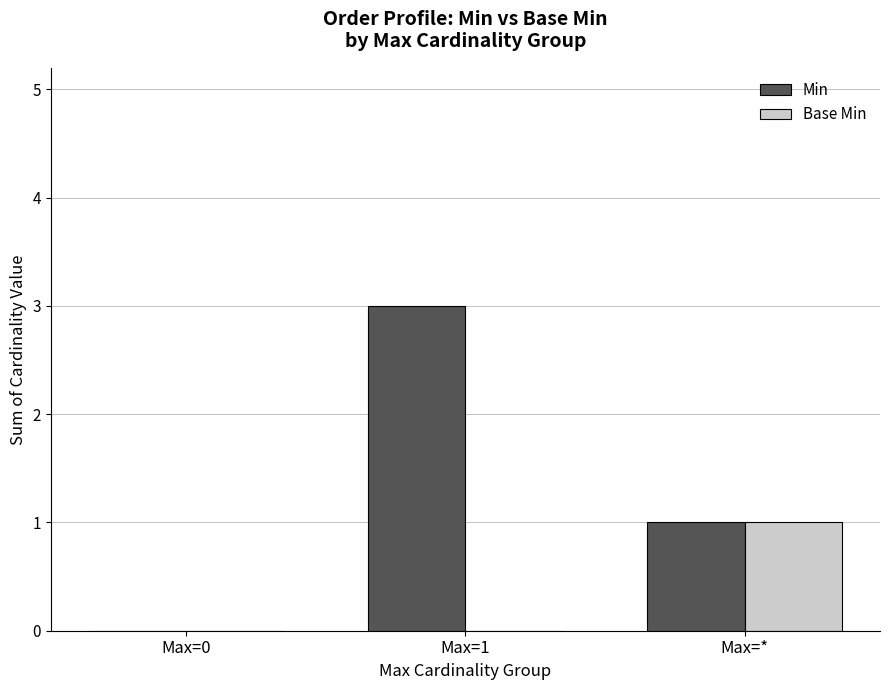

Is it true that Min equals 0 at Max=*?

False